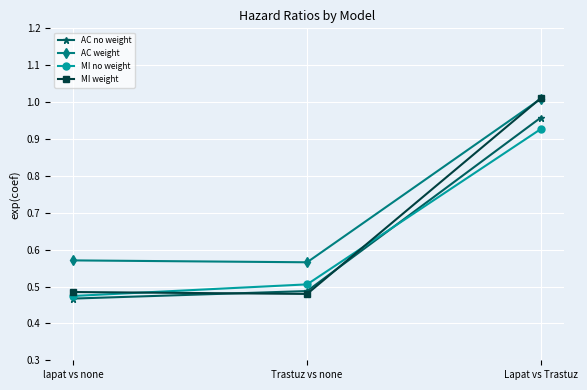

Rank the categories by AC no weight value from highest to lowest.

Lapat vs Trastuz, Trastuz vs none, lapat vs none